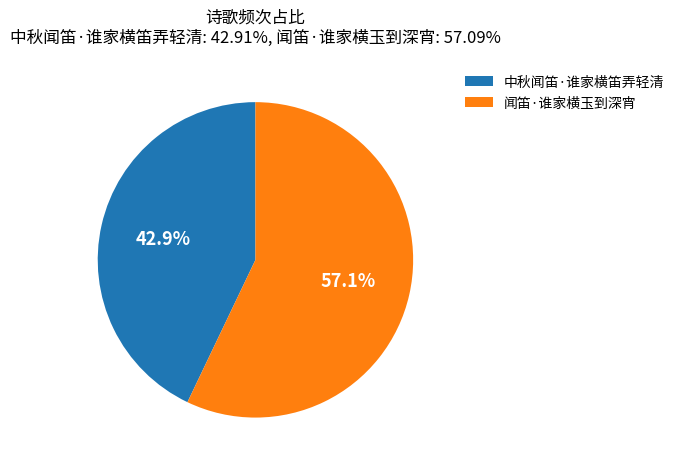

True or false: 闻笛·谁家横玉到深宵 accounts for 72% of the total.

False